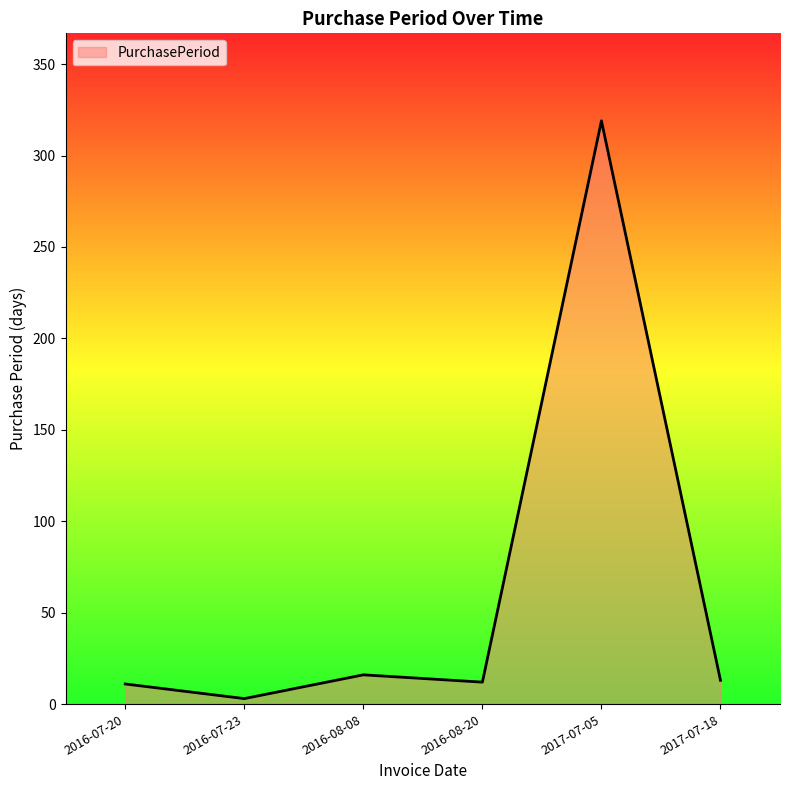

What is the average value?

62